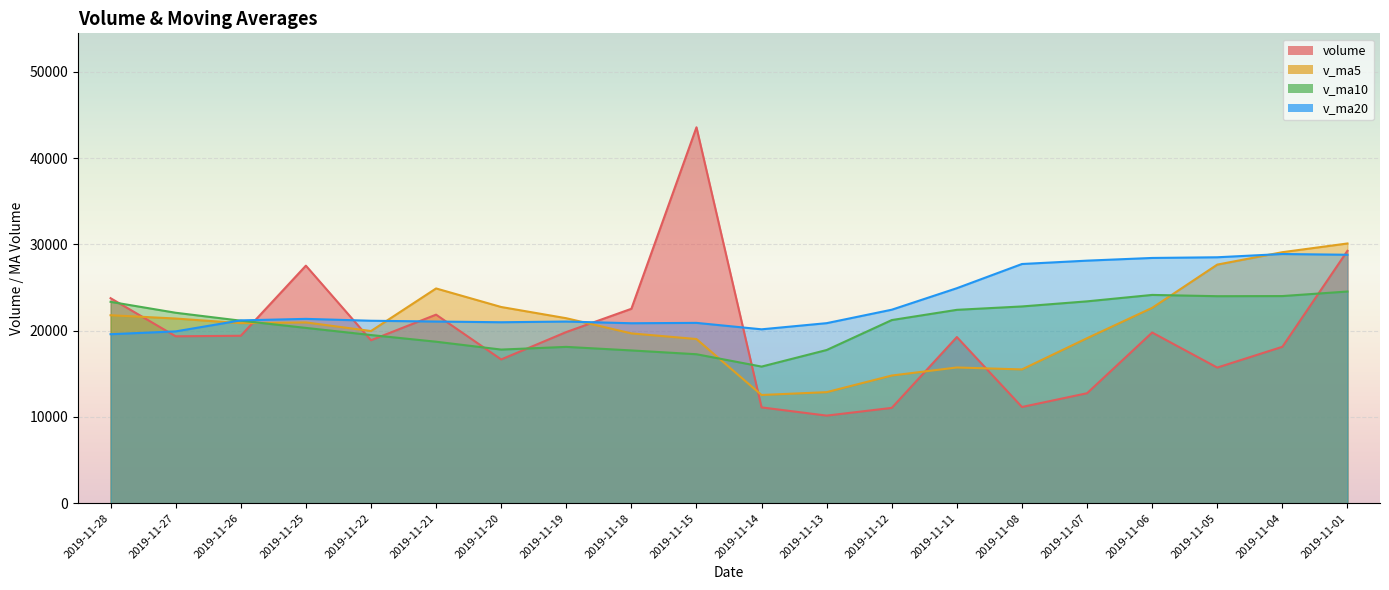

What is the sum of the volume values at 2019-11-15 and 2019-11-20?

60218.7